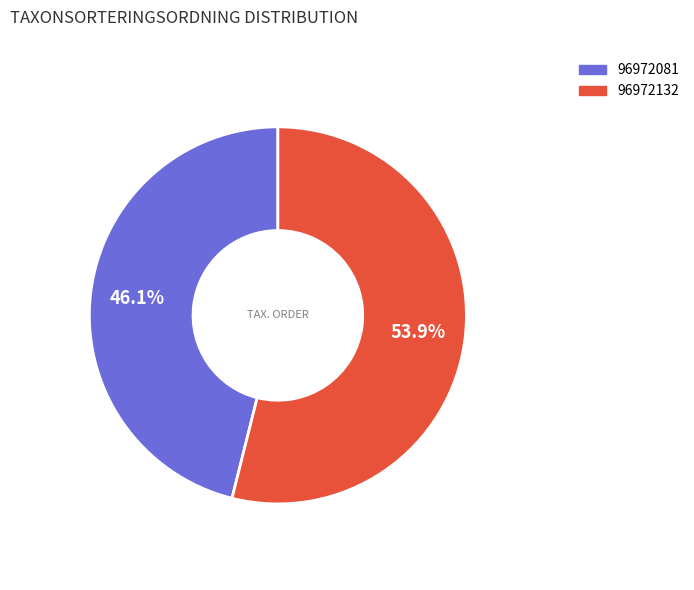

The 96972081 slice represents 38% of the pie. True or false?

False